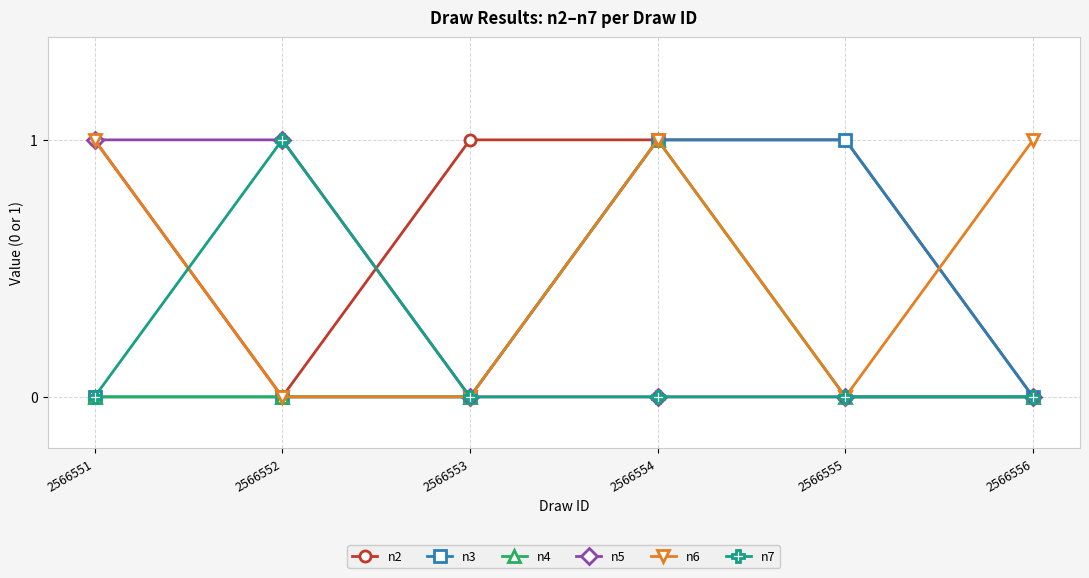

What is the difference between the second highest and second lowest values in the n5 series?

1